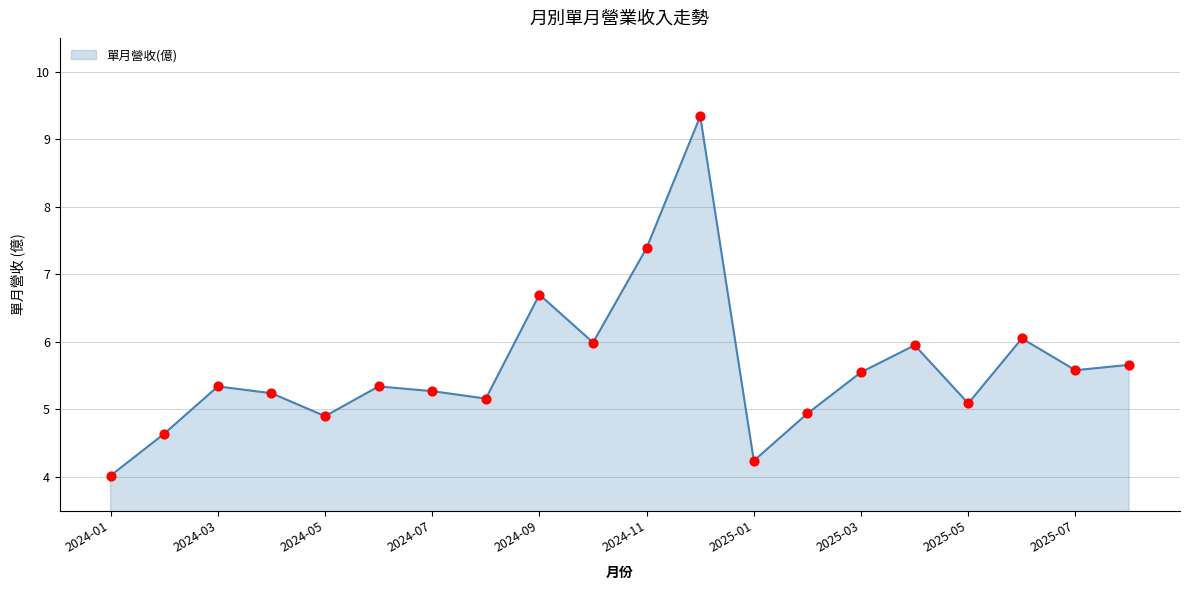

What is the maximum value shown in the chart?

9.3